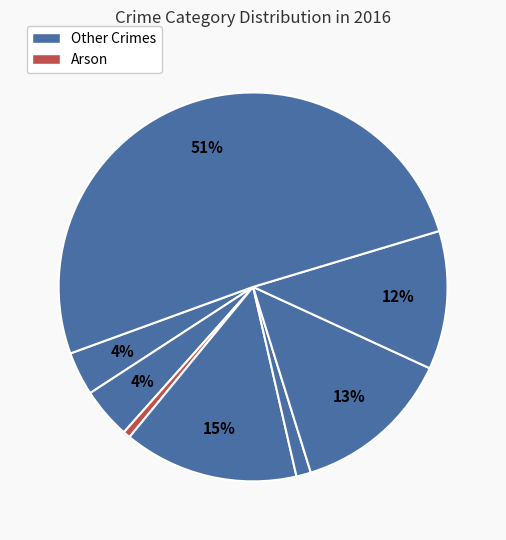

Count the number of slices in the pie.

8